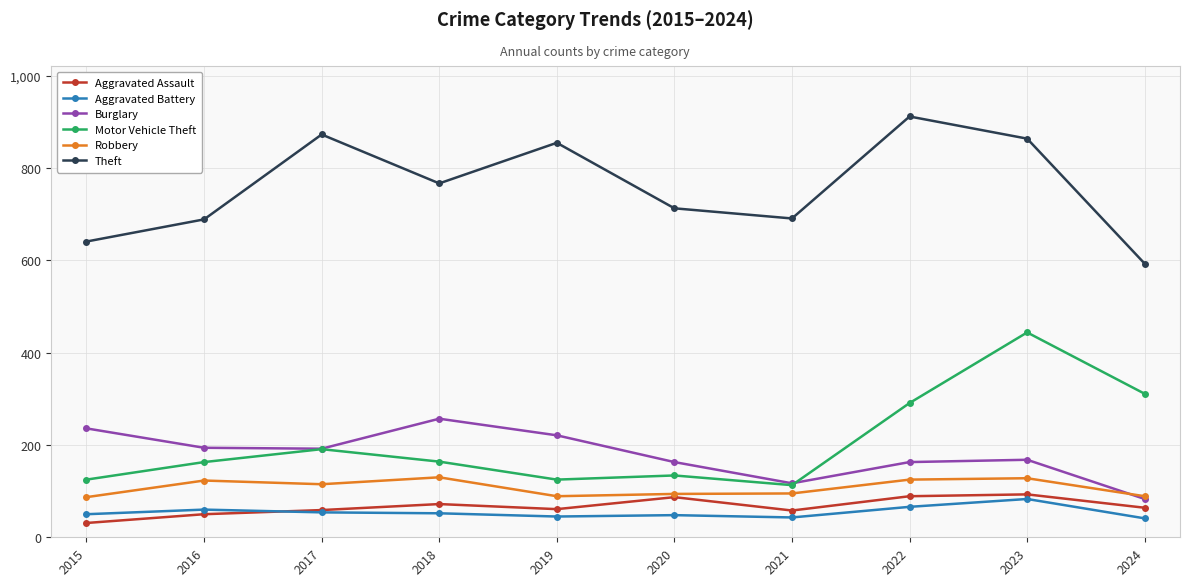

At which category is the sum across all series the highest?

2023